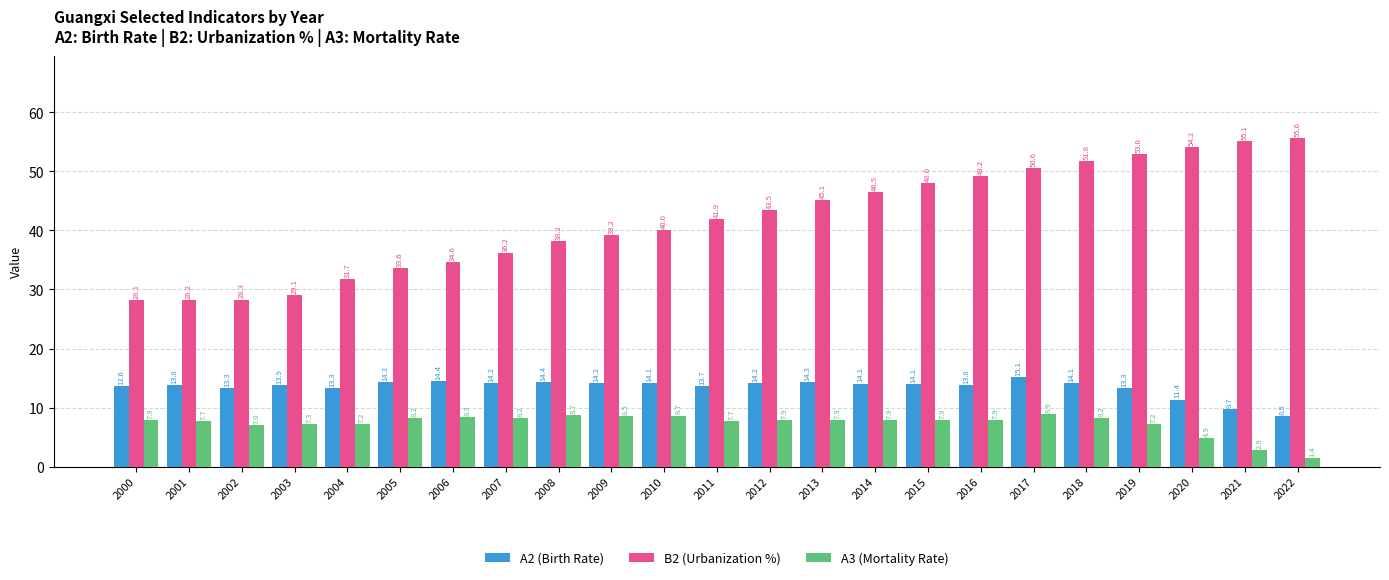

How many data points does each series have?

23